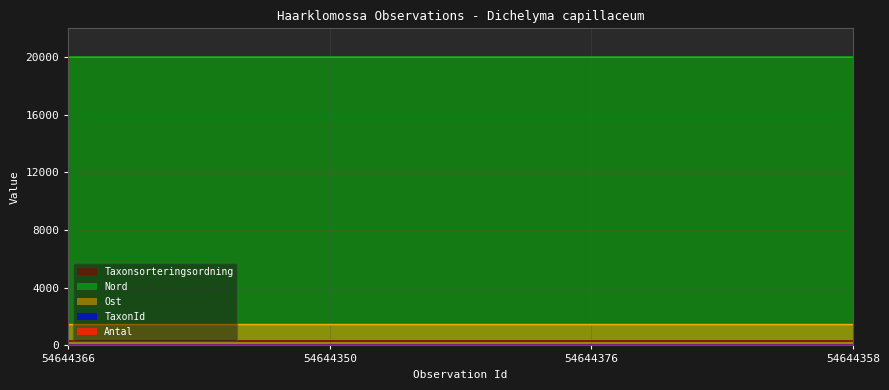

What is the minimum value for Nord?

19999.8